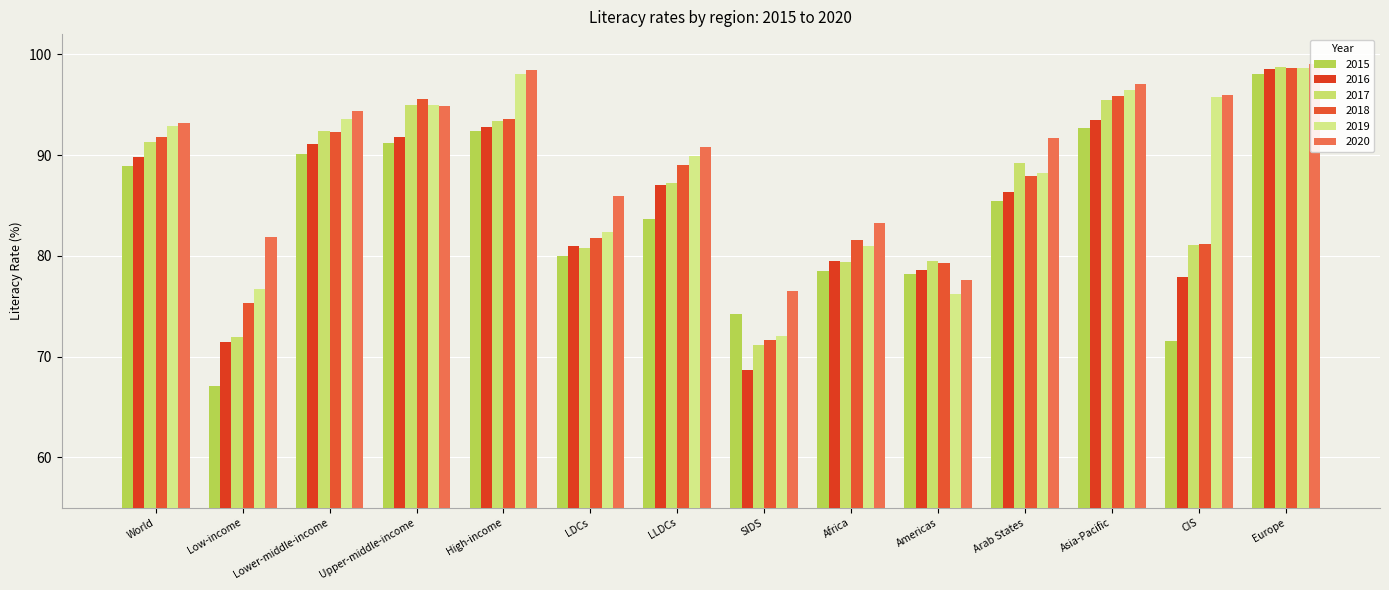

Rank the categories by 2016 value from lowest to highest.

SIDS, Low-income, CIS, Americas, Africa, LDCs, Arab States, LLDCs, World, Lower-middle-income, Upper-middle-income, High-income, Asia-Pacific, Europe